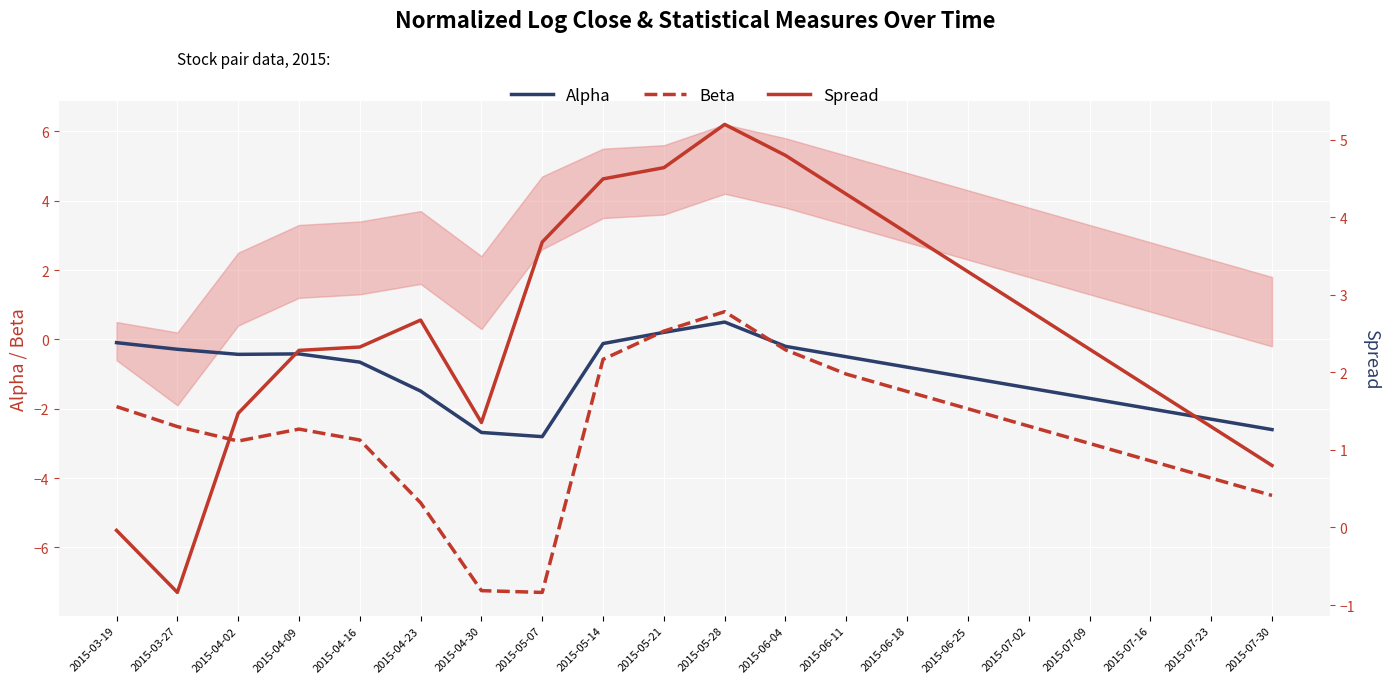

Where is the first local minimum for Spread?

2015-03-27